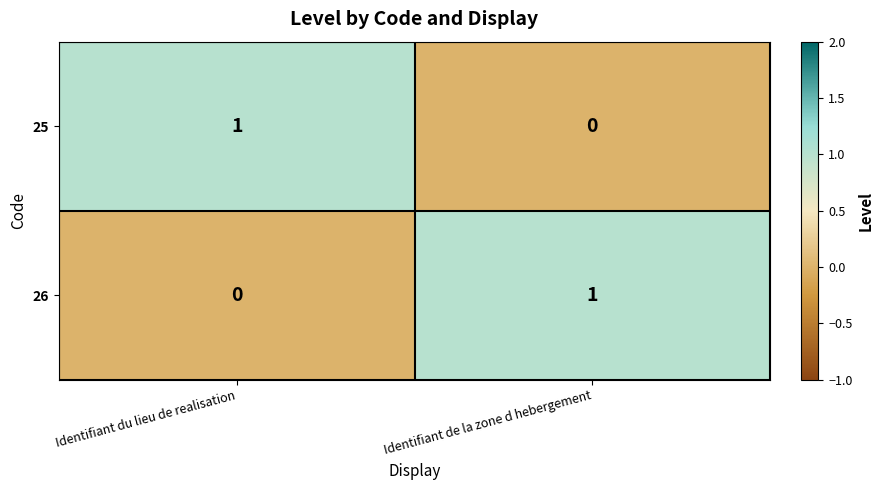

At which label is 25 closest to 0?

Identifiant de la zone d hebergement